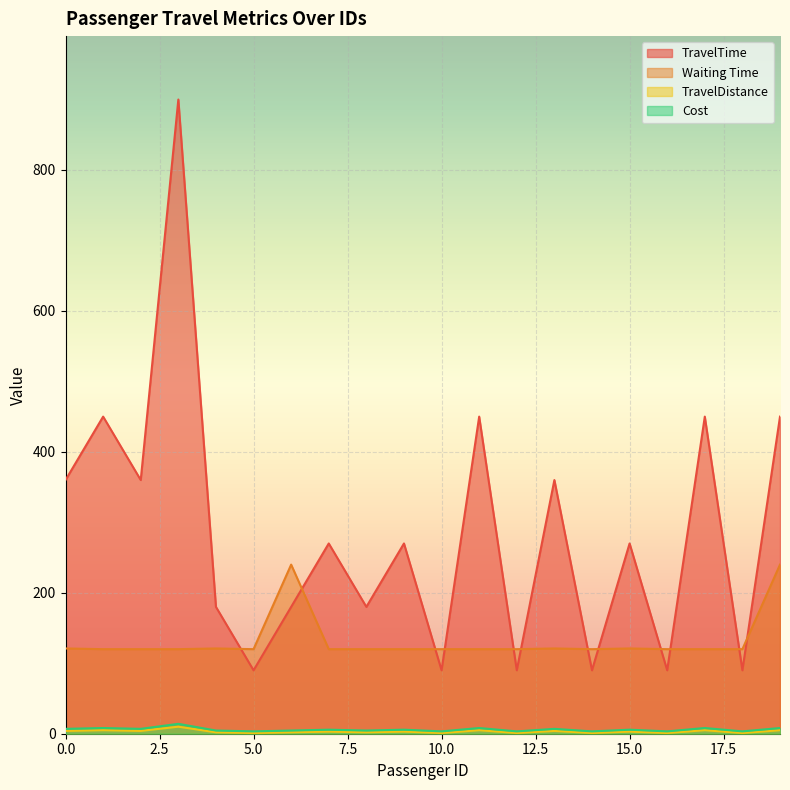

Which series has the largest range (max minus min)?

TravelTime